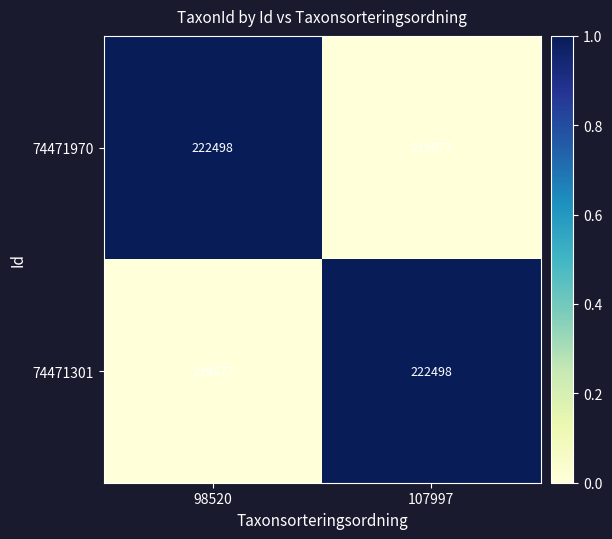

Read the 74471970 value at 98520.

222498